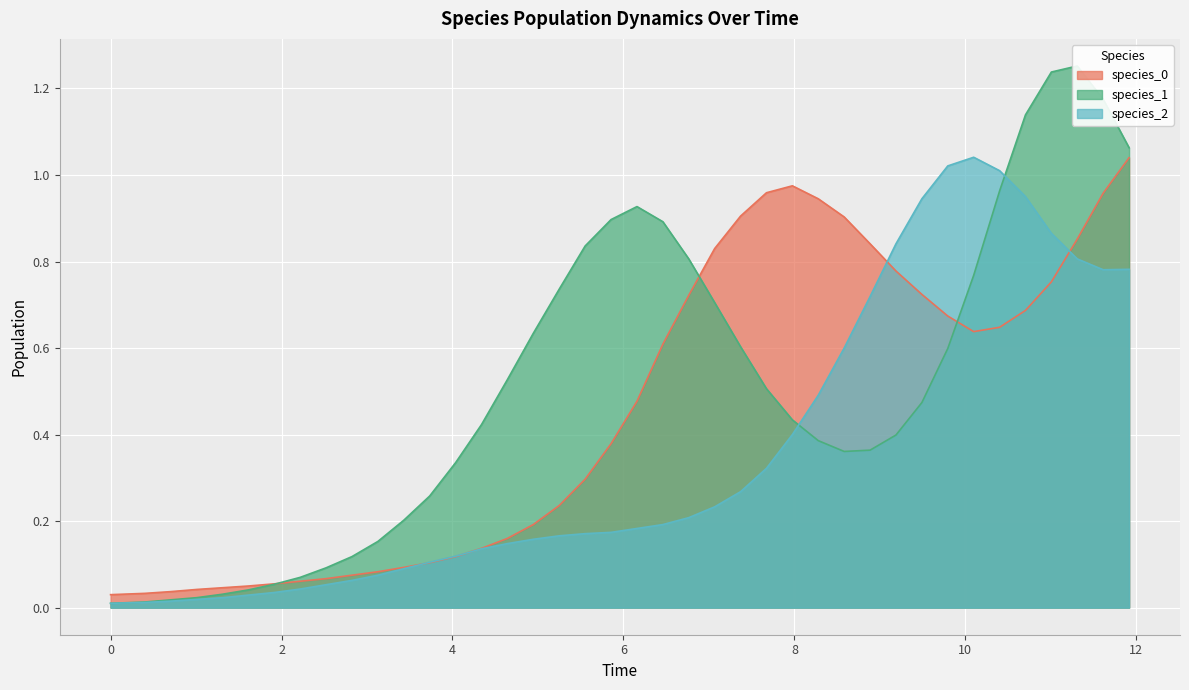

Reading left to right, what are all the values shown in this chart?

species_0: 0.0	0.0	0.0	0.0	0.0	0.1	0.1	0.1	0.1	0.1	0.1	0.1	0.1	0.1	0.1	0.2	0.2	0.2	0.3	0.4	0.5	0.6	0.7	0.8	0.9	1.0	1.0	0.9	0.9	0.8	0.8	0.7	0.7	0.6	0.6	0.7	0.8	0.9	1.0	1.0
species_1: 0.0	0.0	0.0	0.0	0.0	0.0	0.1	0.1	0.1	0.1	0.2	0.2	0.3	0.3	0.4	0.5	0.6	0.7	0.8	0.9	0.9	0.9	0.8	0.7	0.6	0.5	0.4	0.4	0.4	0.4	0.4	0.5	0.6	0.8	1.0	1.1	1.2	1.3	1.2	1.1
species_2: 0.0	0.0	0.0	0.0	0.0	0.0	0.0	0.0	0.1	0.1	0.1	0.1	0.1	0.1	0.1	0.1	0.2	0.2	0.2	0.2	0.2	0.2	0.2	0.2	0.3	0.3	0.4	0.5	0.6	0.7	0.8	0.9	1.0	1.0	1.0	0.9	0.9	0.8	0.8	0.8